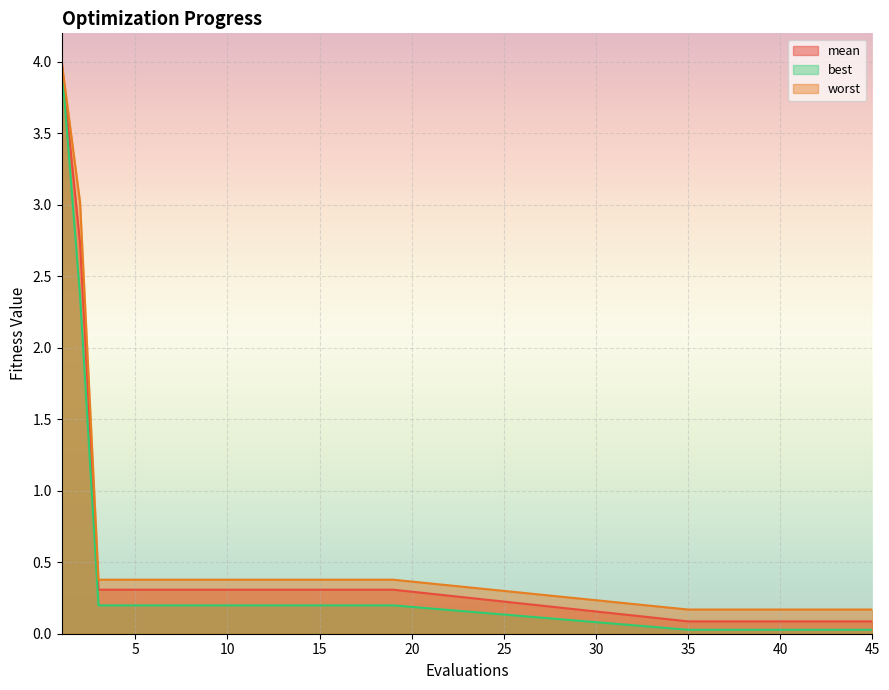

Which series has the largest total across all categories?

worst